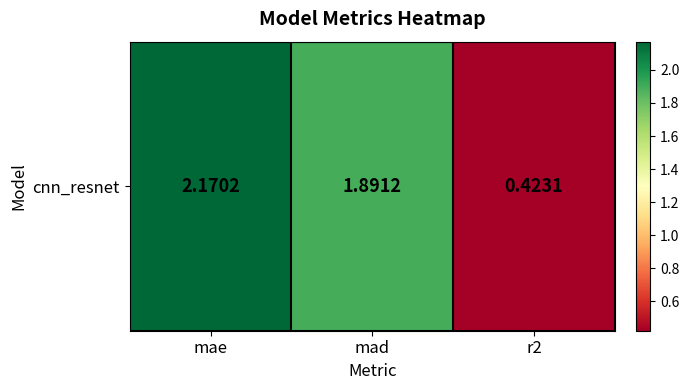

At which category does the chart reach its peak across all series?

mae